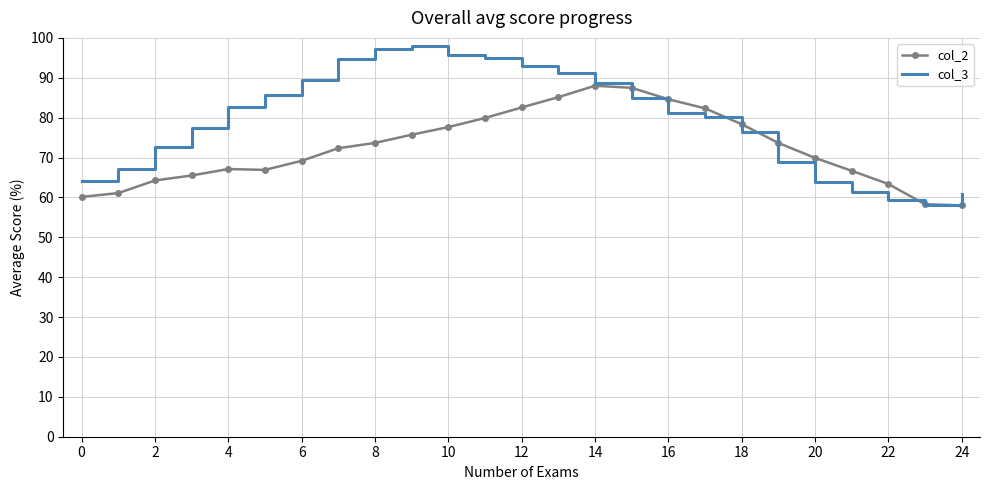

What is the difference between the second highest and minimum values in the col_3 series?

39.2